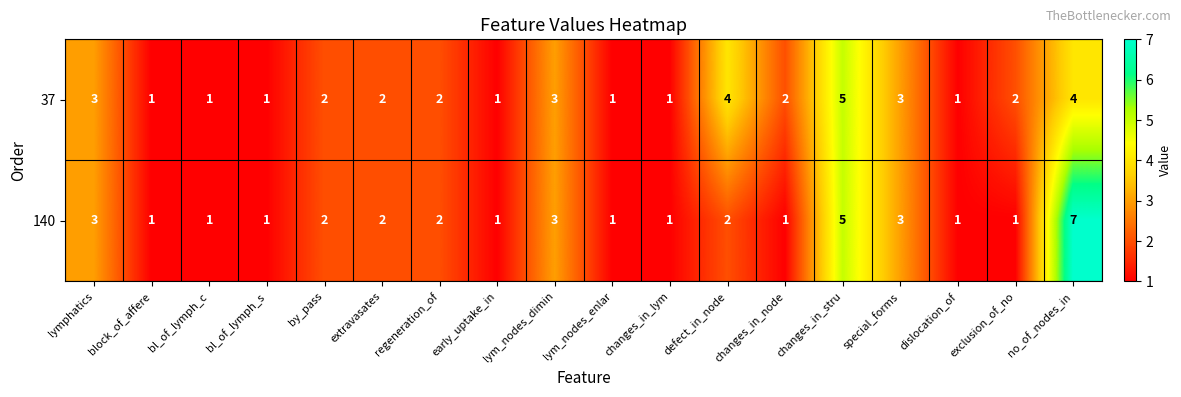

What is the greatest value displayed?

7